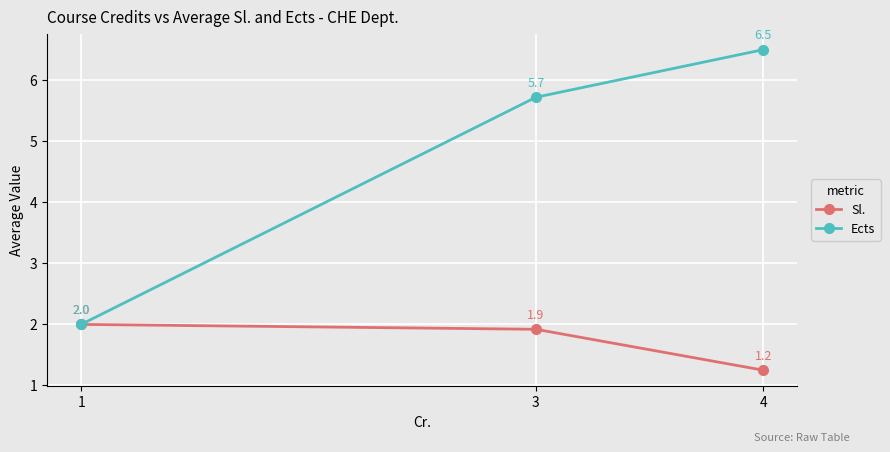

Rank the categories by Ects value from lowest to highest.

1, 3, 4